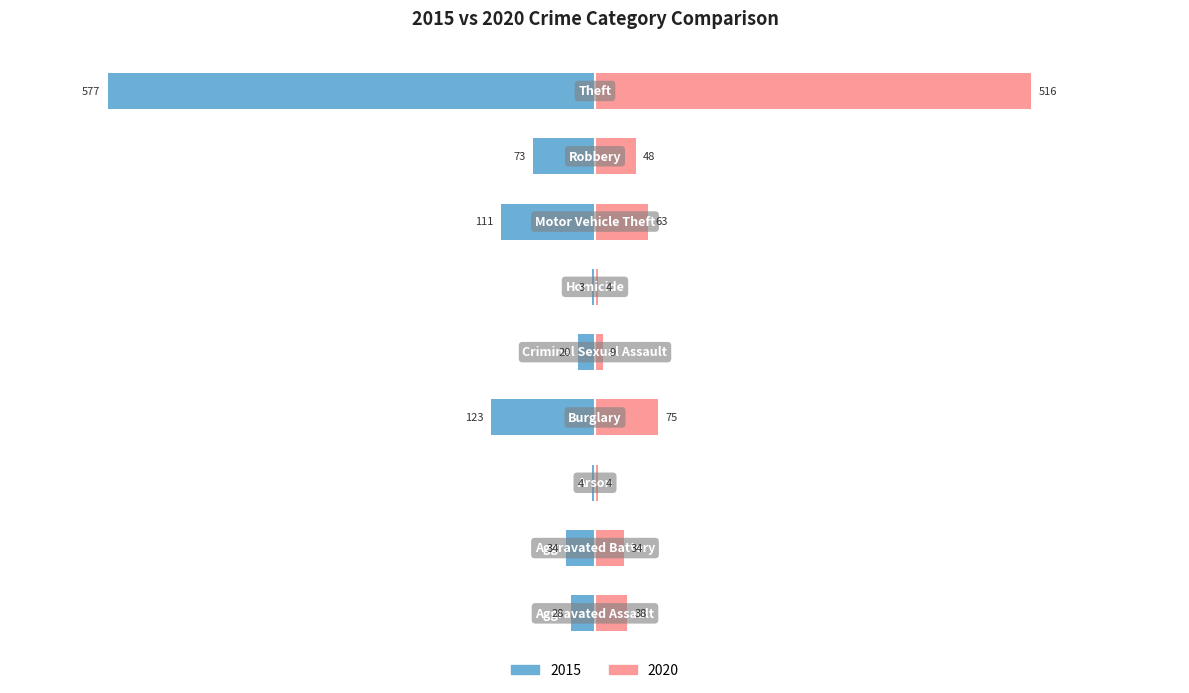

How many data points in 2020 are less than 6?

4